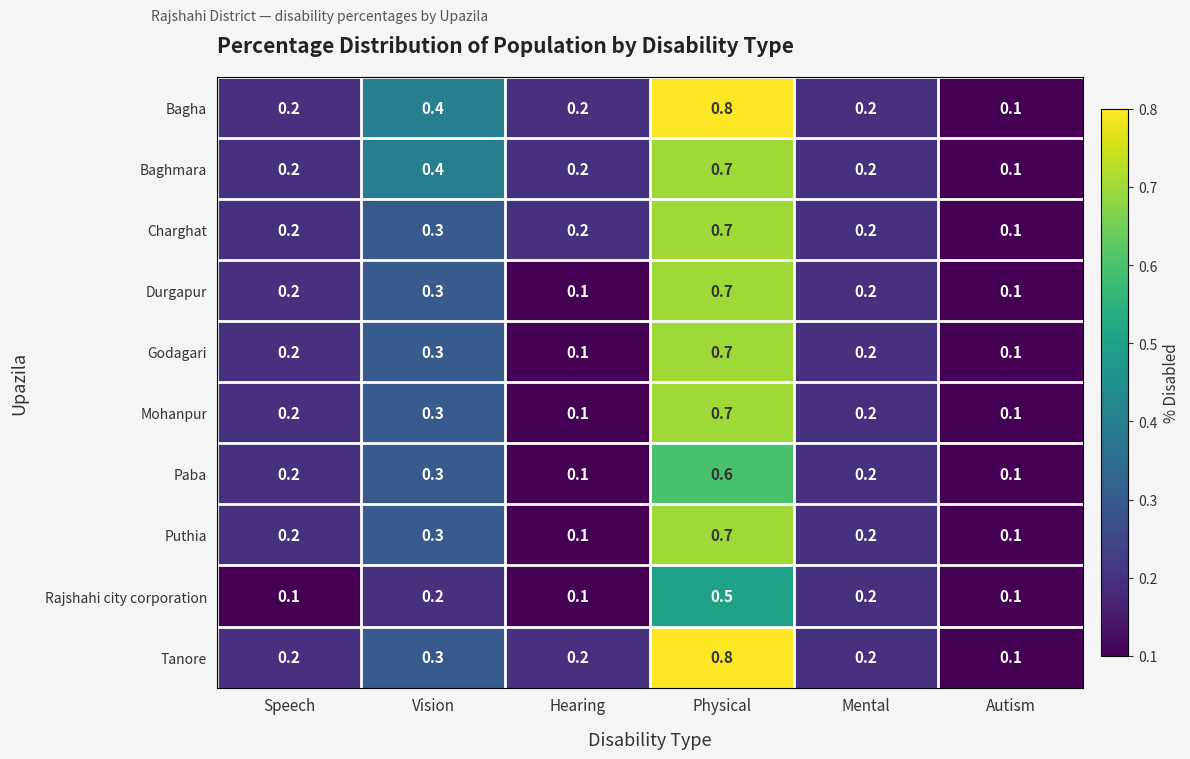

How many distinct data groups are displayed?

10